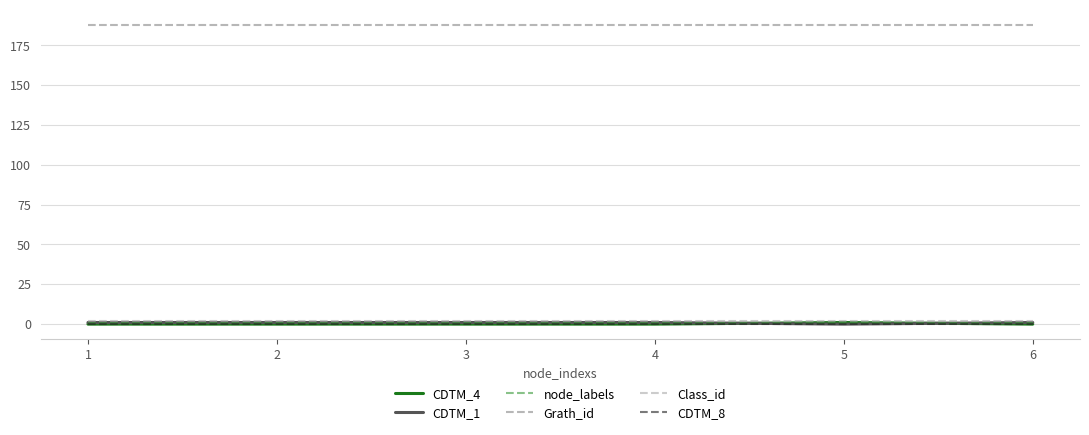

True or false: node_labels and Grath_id cross at least once.

False